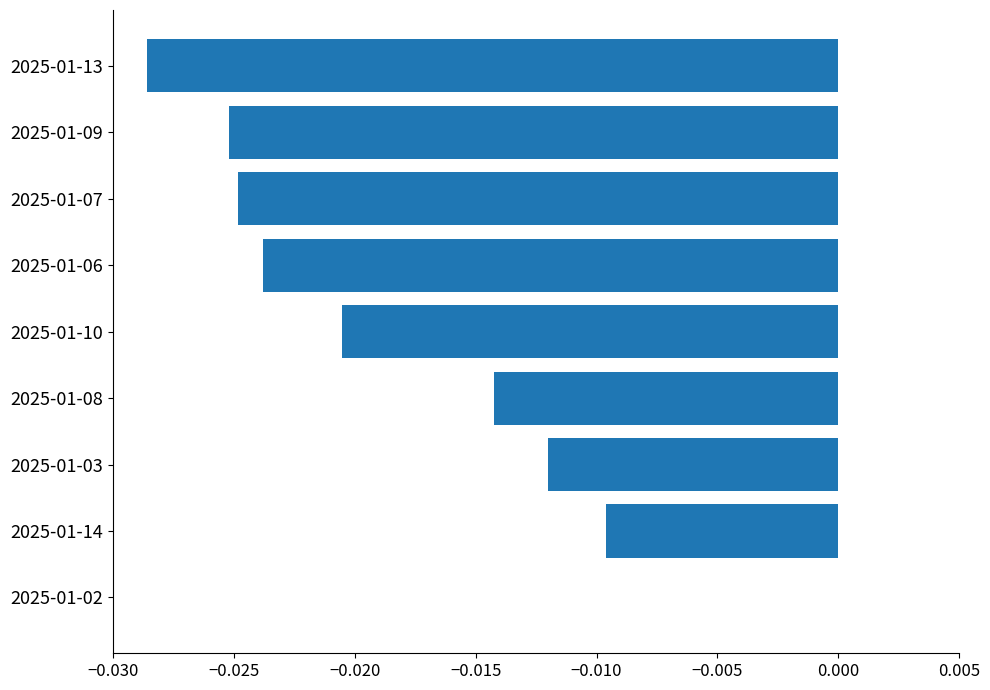

Is it true that the value at 2025-01-02 is 0.0?

True